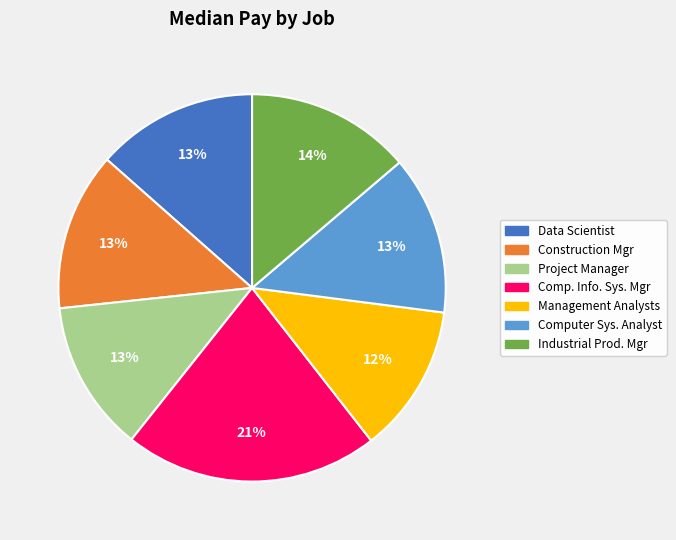

Is there any slice that represents more than half of the pie?

No